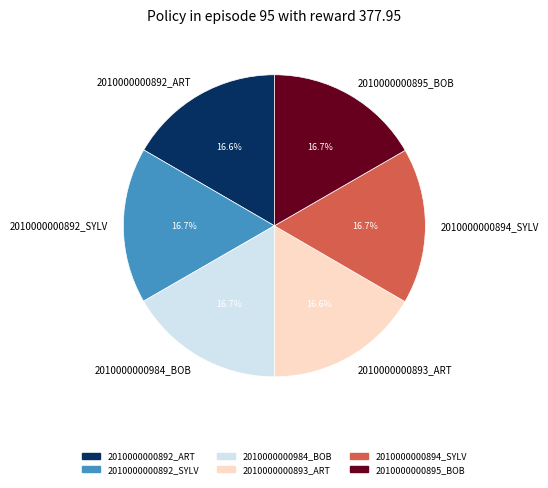

True or false: 2010000000894_SYLV accounts for 17% of the total.

True